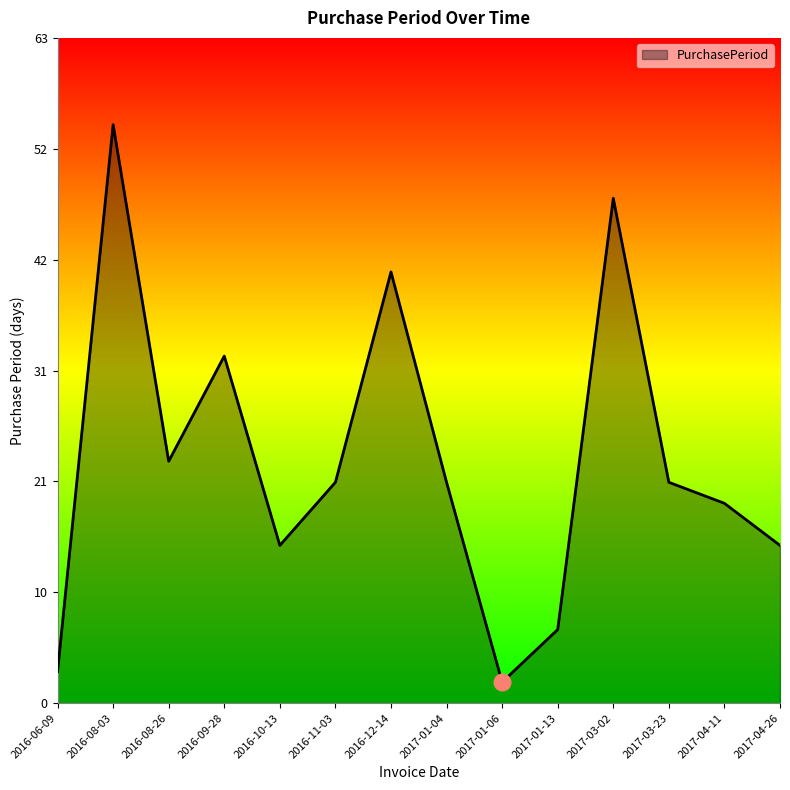

Does the chart display data point markers on the line(s)?

No